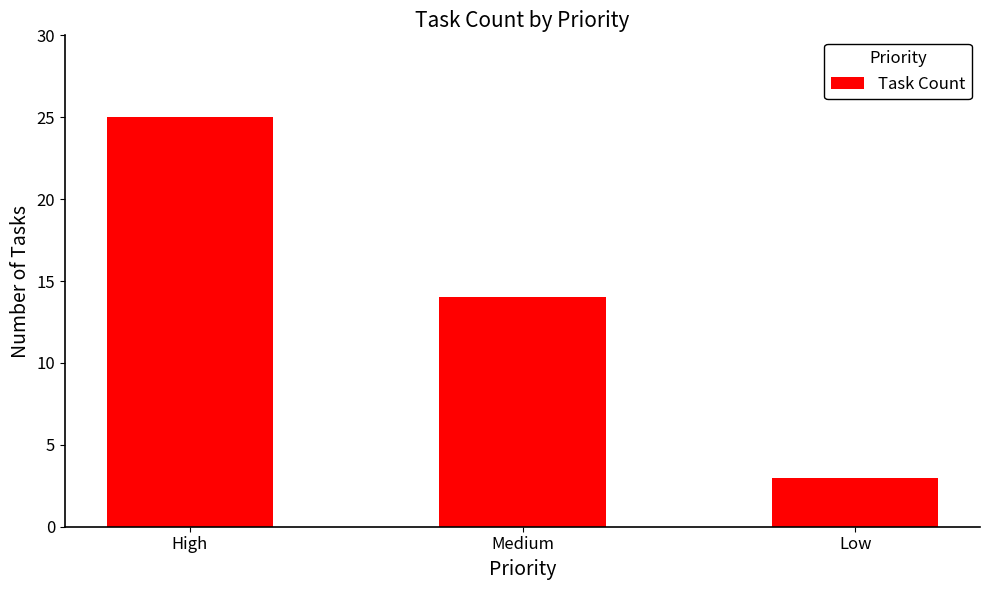

The value at High is 25. True or false?

True